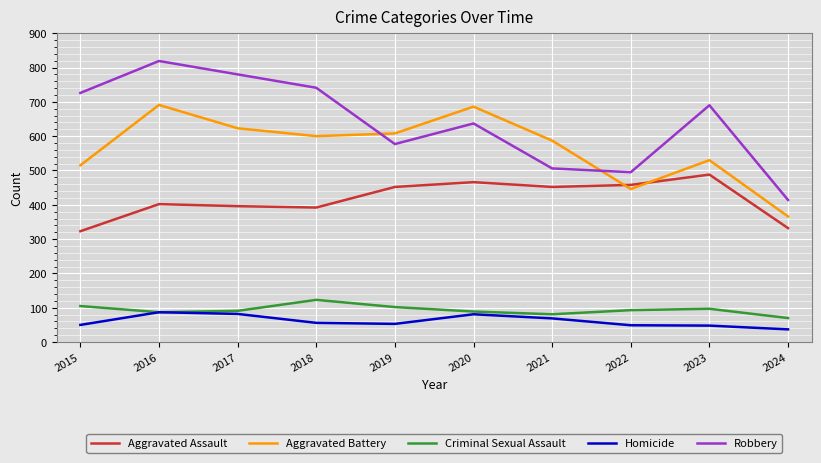

What is the minimum value shown in the chart?

37